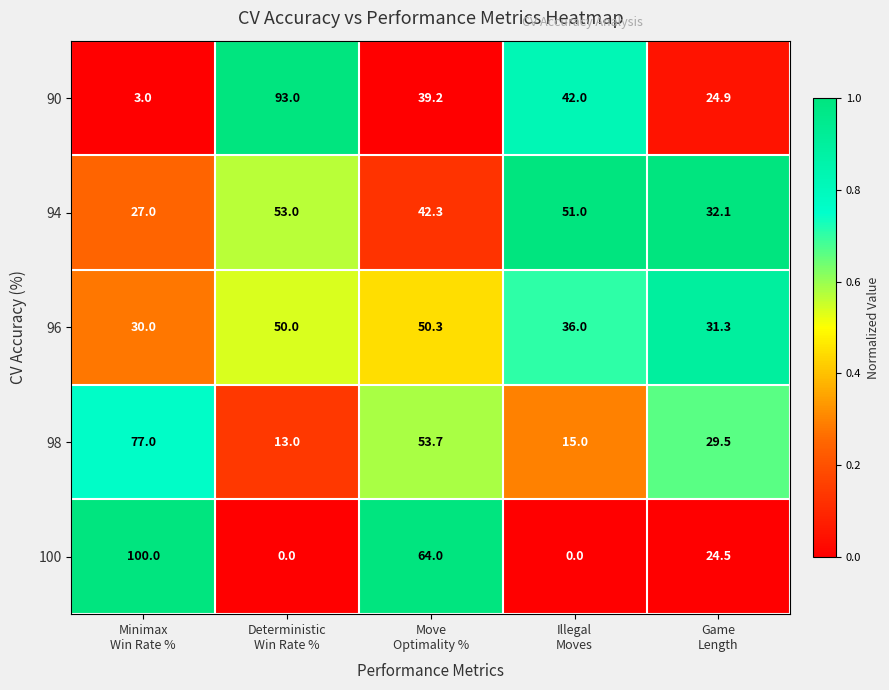

What is the average value of the 96 series?

39.5